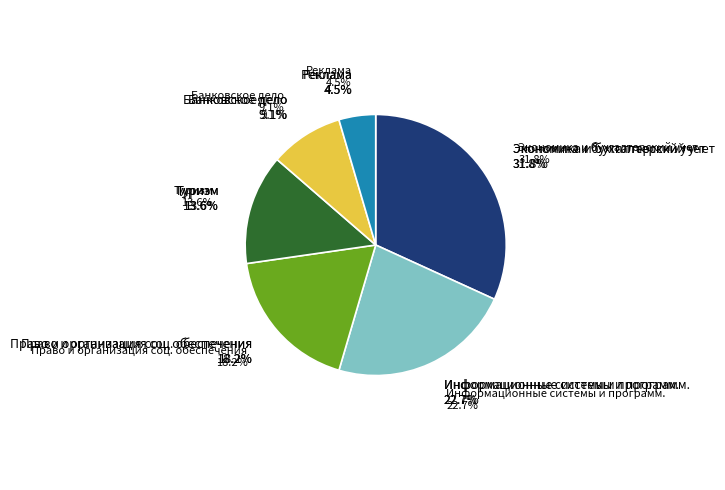

Count the number of slices in the pie.

6